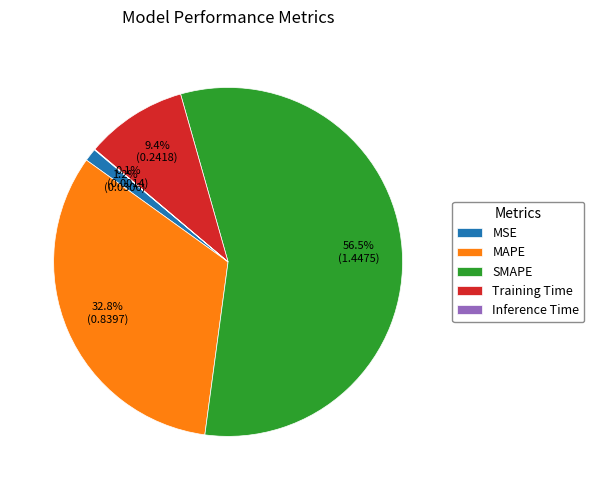

Which slice is the largest?

SMAPE